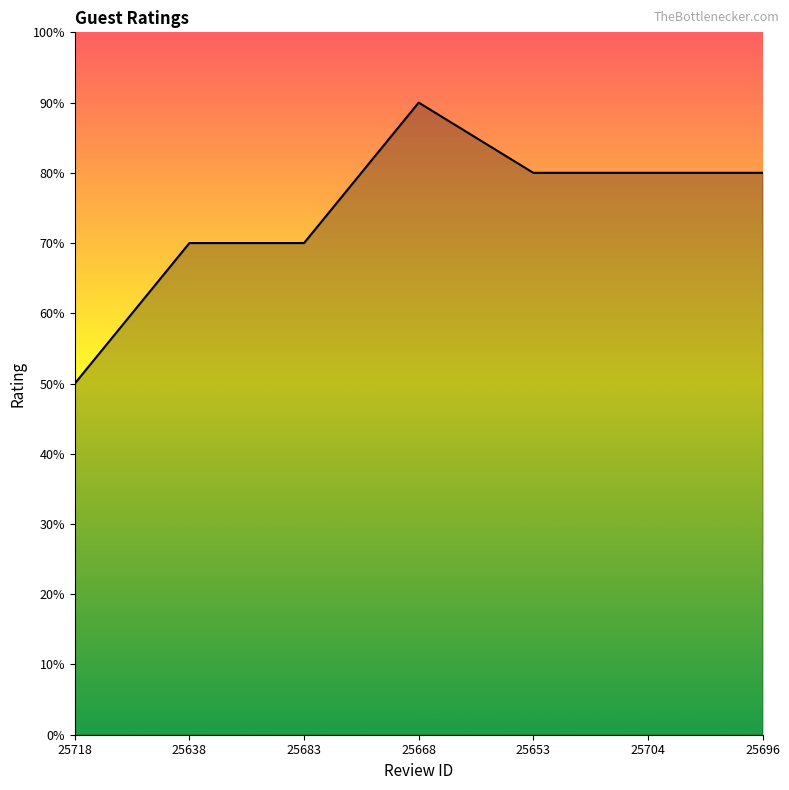

Reading right to left, list all the values displayed in this chart.

8	8	8	9	7	7	5